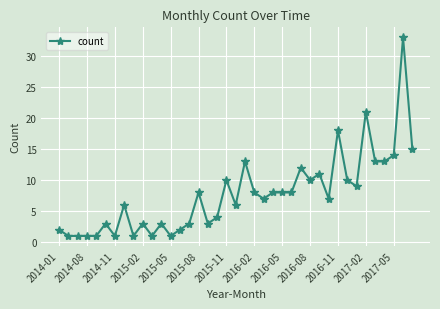

What is the maximum value shown in the chart?

33